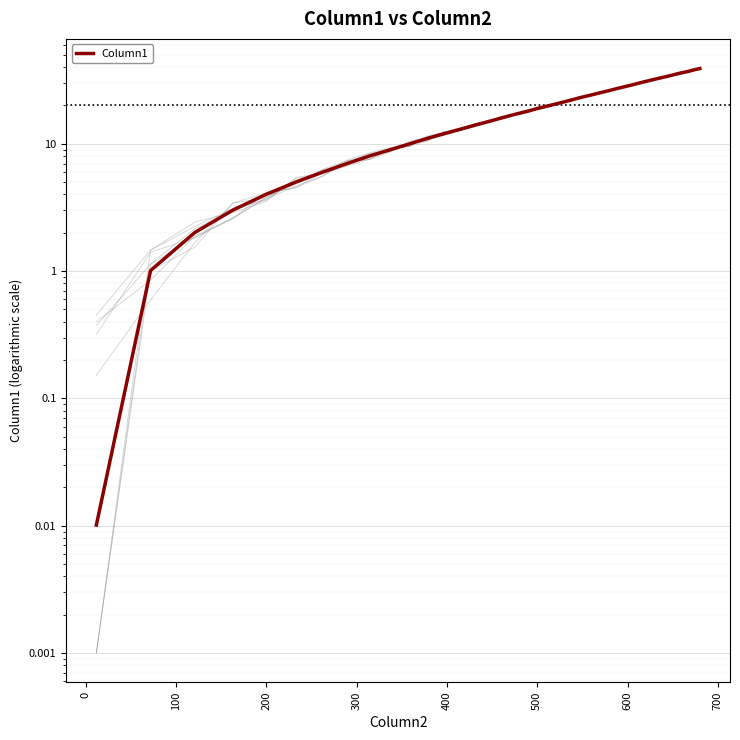

How many series are shown in this chart?

1